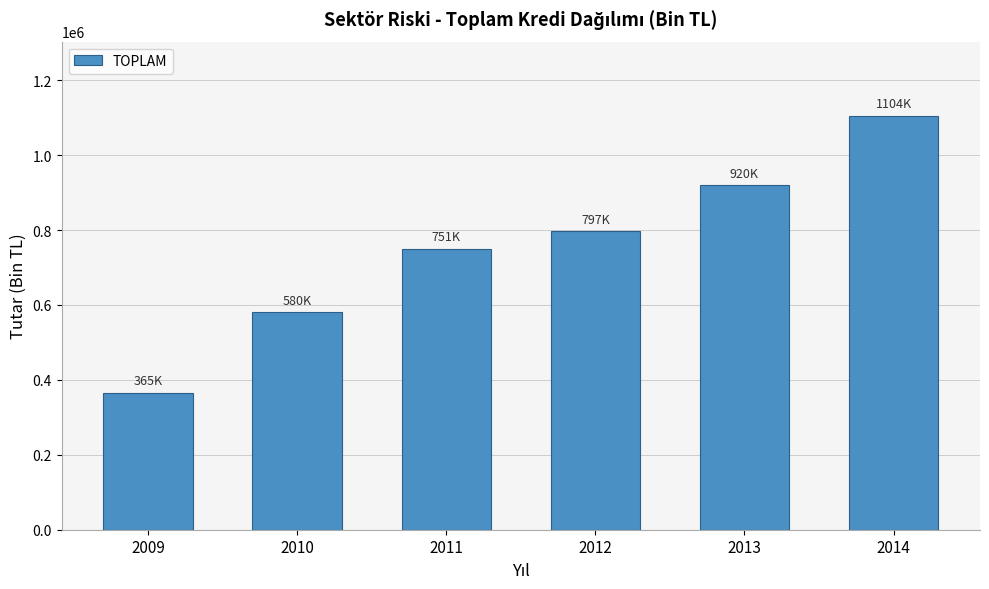

Reading left to right, what are all the values shown in this chart?

365289.6	580468.5	750601.0	797090.7	920036.3	1104402.0